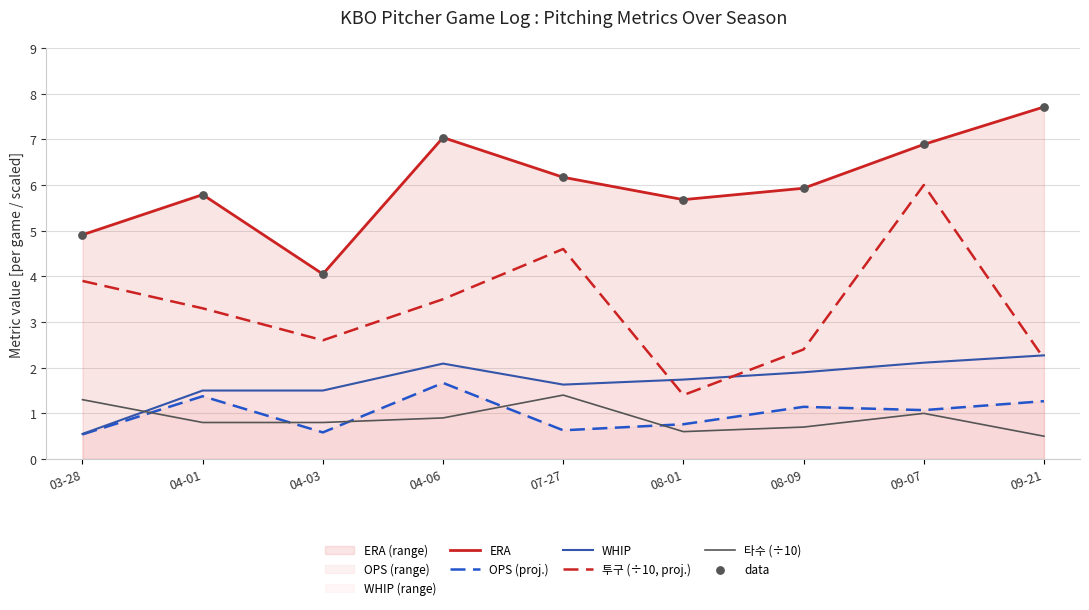

True or false: ERA and WHIP cross at least once.

False